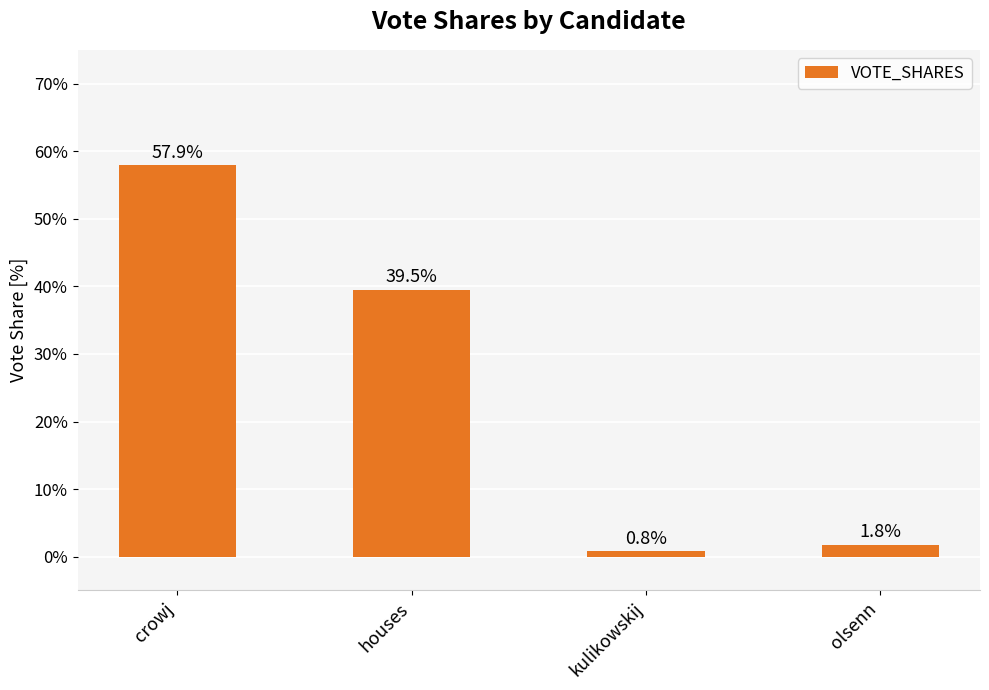

At which label is the value closest to 0?

kulikowskij